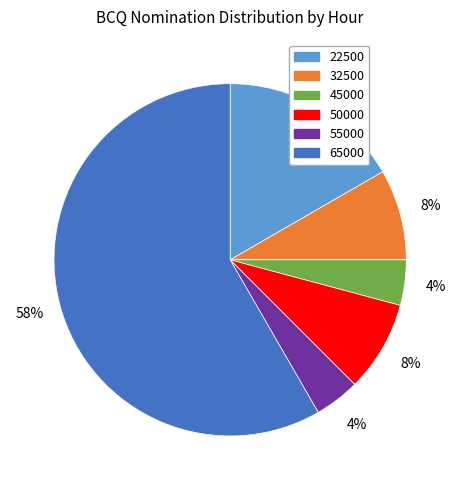

The 45000 slice represents 4% of the pie. True or false?

True